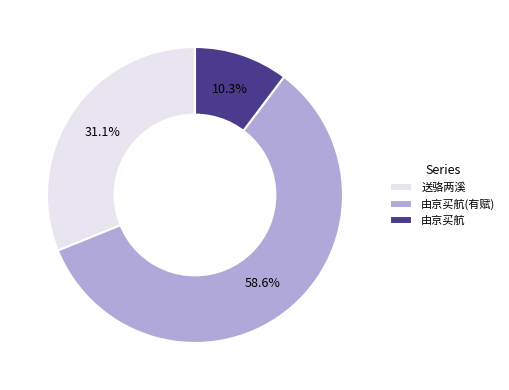

Rank the categories by value from lowest to highest.

由京买航, 送骆两溪, 由京买航(有赋)